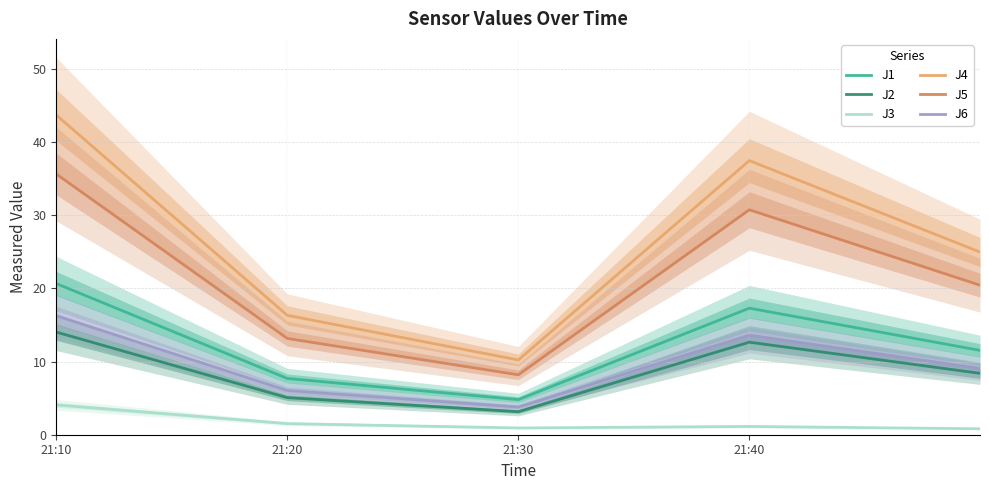

Reading left to right, transcribe all the data shown in this chart.

J1: 20.7	7.7	4.8	17.3	11.5
J2: 14.0	5.1	3.1	12.7	8.4
J3: 4.1	1.5	0.9	1.1	0.8
J4: 43.7	16.3	10.2	37.5	25.0
J5: 35.6	13.2	8.2	30.8	20.4
J6: 16.3	6.0	3.8	13.6	9.1